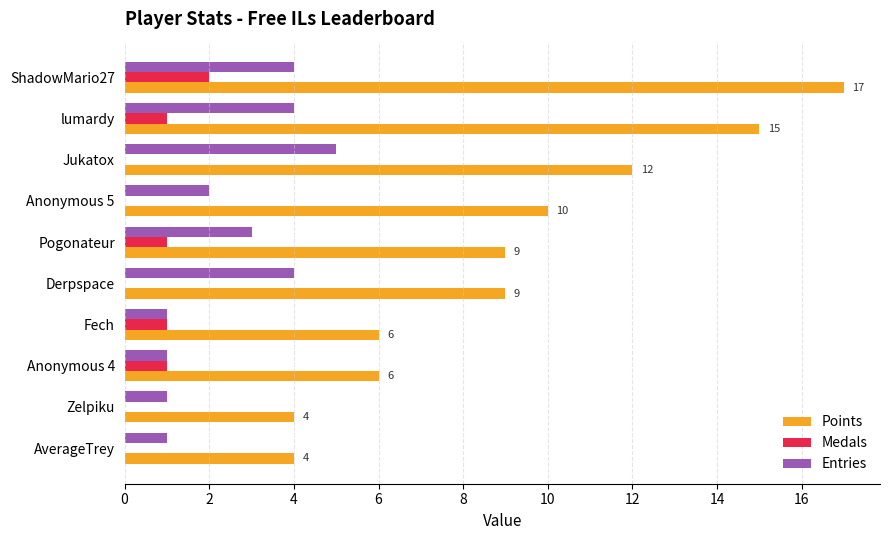

What is the sum of all Entries values?

26